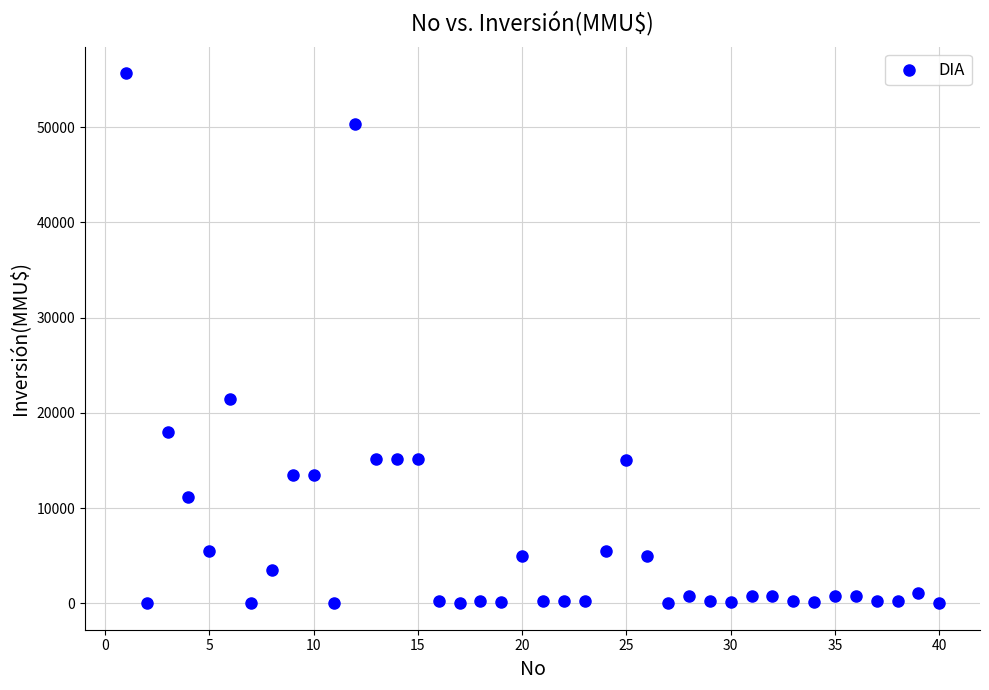

What is the range of Y values (max minus min)?

55694